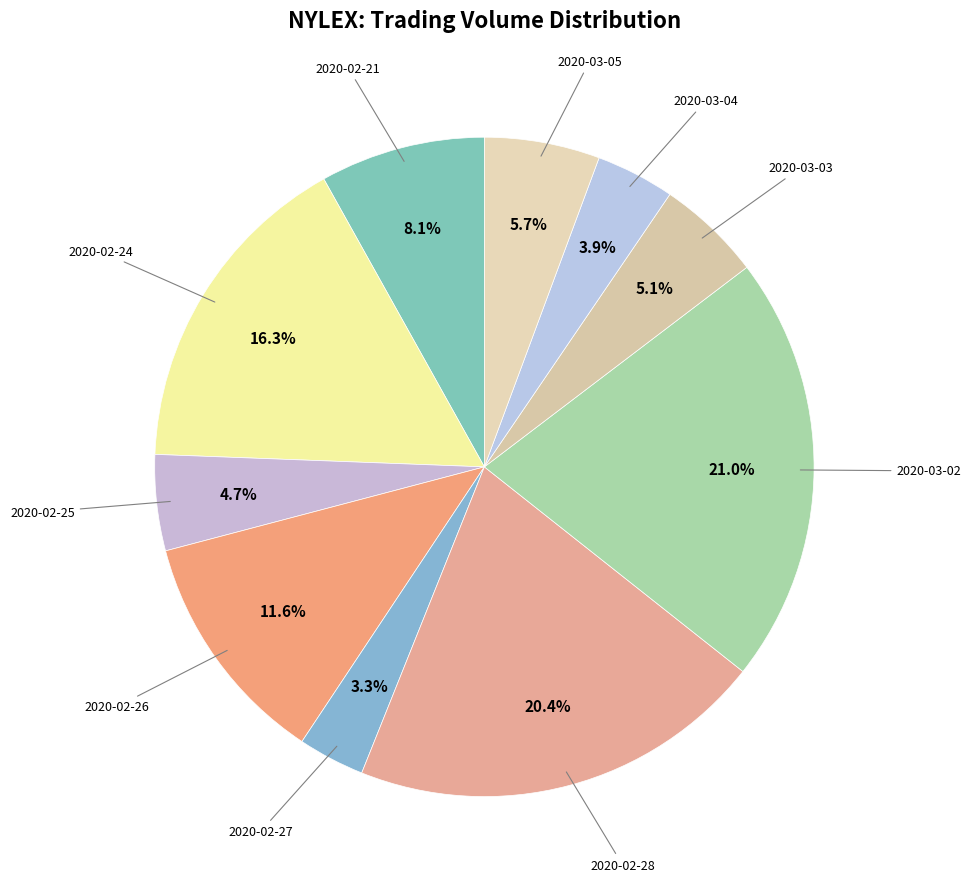

How much of the chart is everything except 2020-03-02?

79.0%